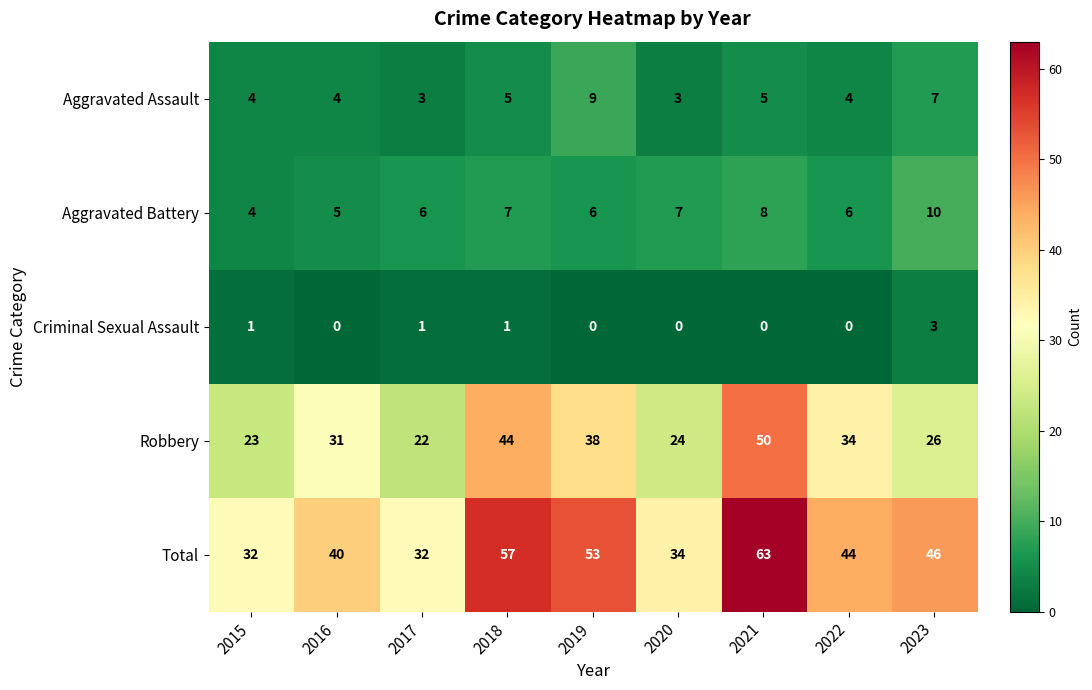

At which category does the chart reach its peak across all series?

2021